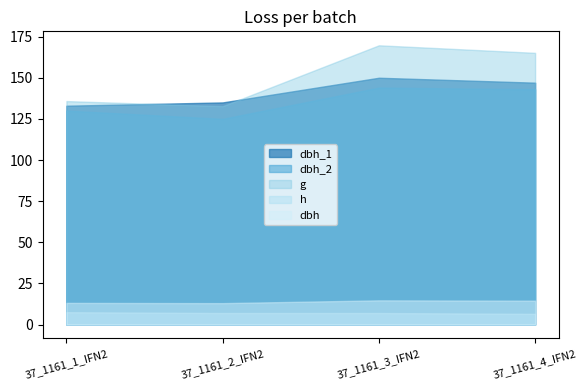

True or false: g and h intersect in this chart.

False